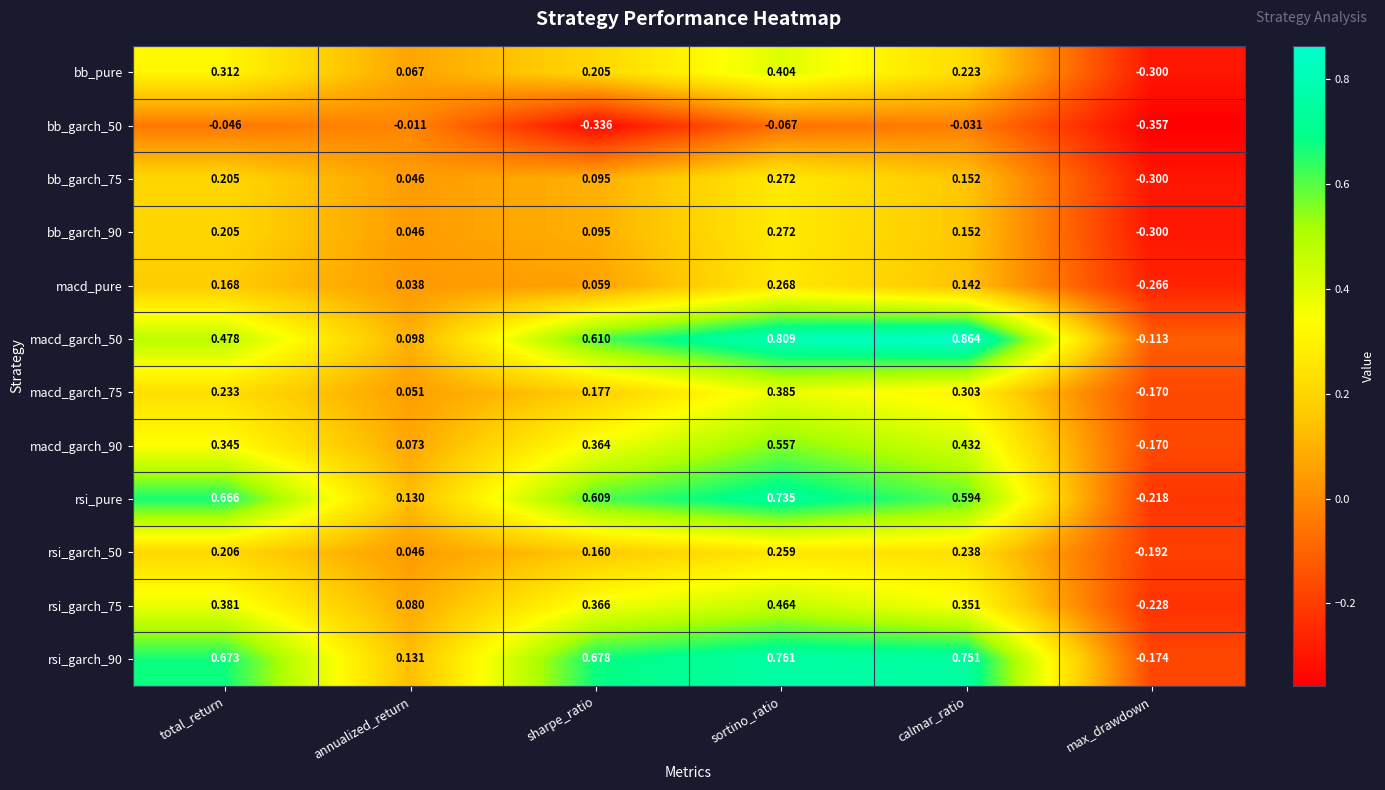

Which label corresponds to the largest value in the chart?

calmar_ratio